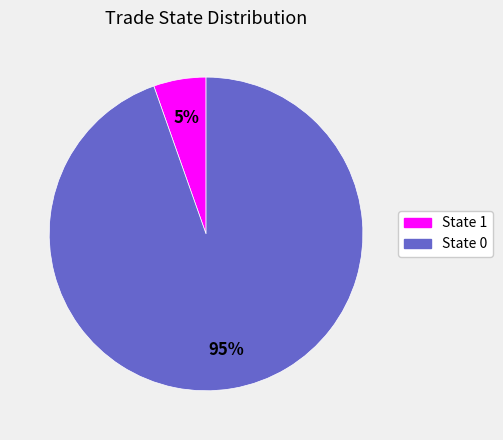

Is there a majority slice in this chart?

Yes